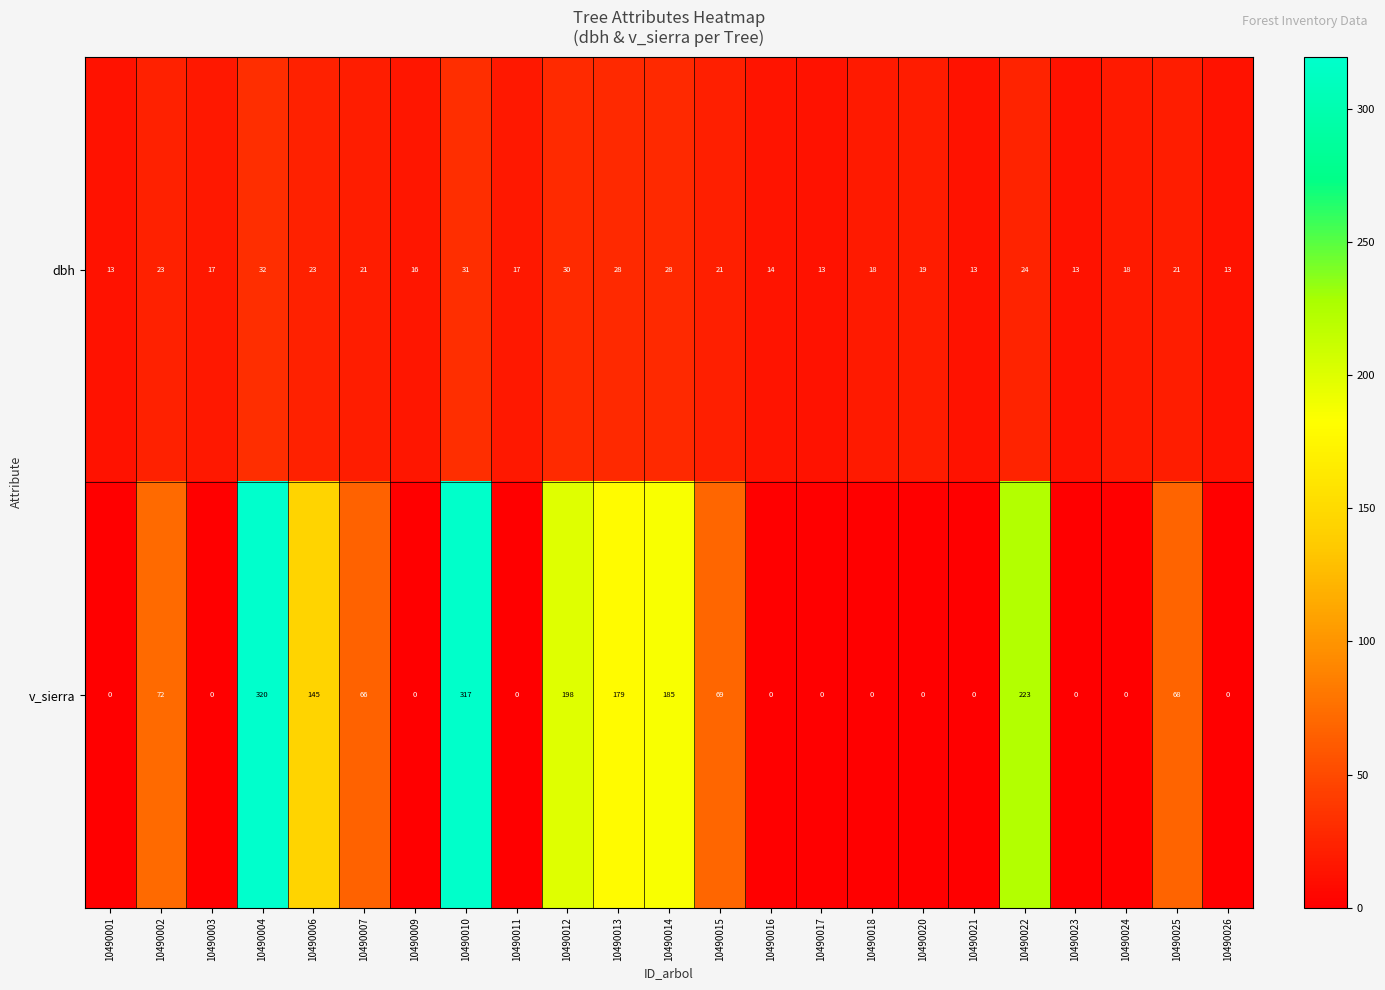

The value of dbh at 10490016 is 14. True or false?

True